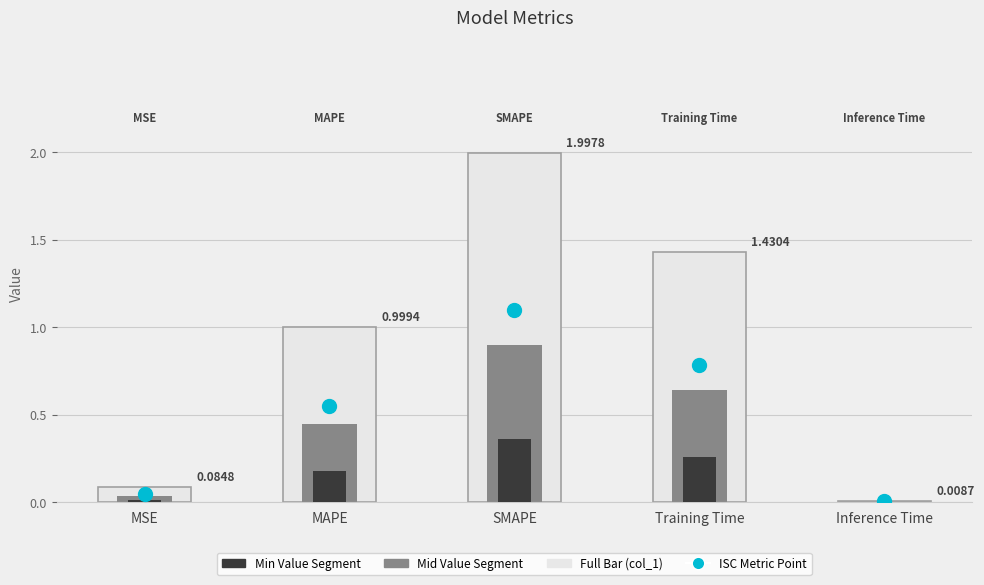

What is the difference between the second highest and minimum values?

1.4